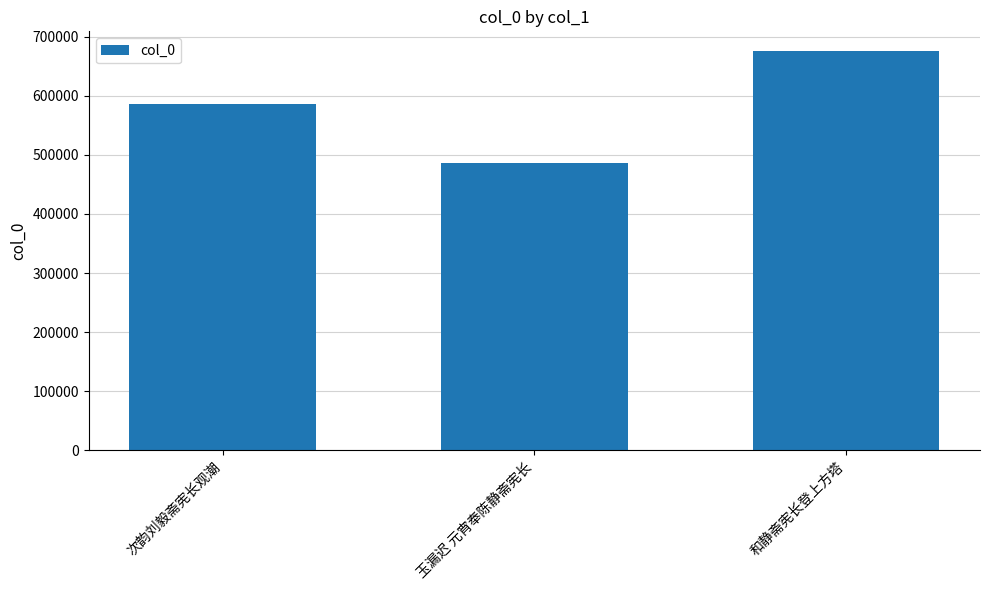

Does the chart contain any negative values?

No